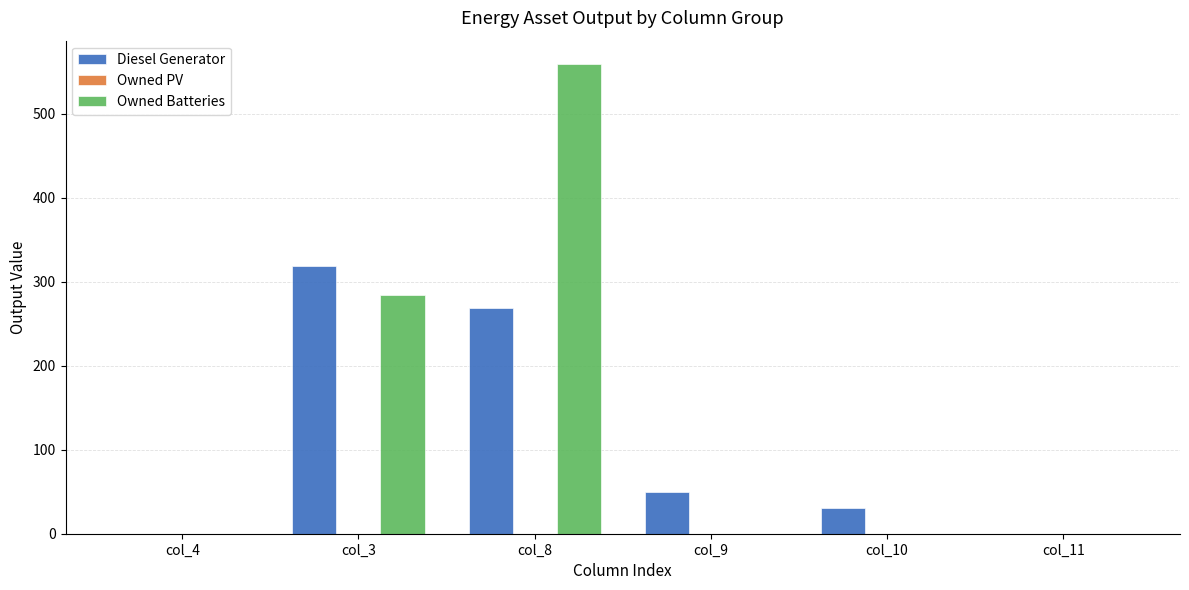

Which series has the widest spread of values?

Owned Batteries